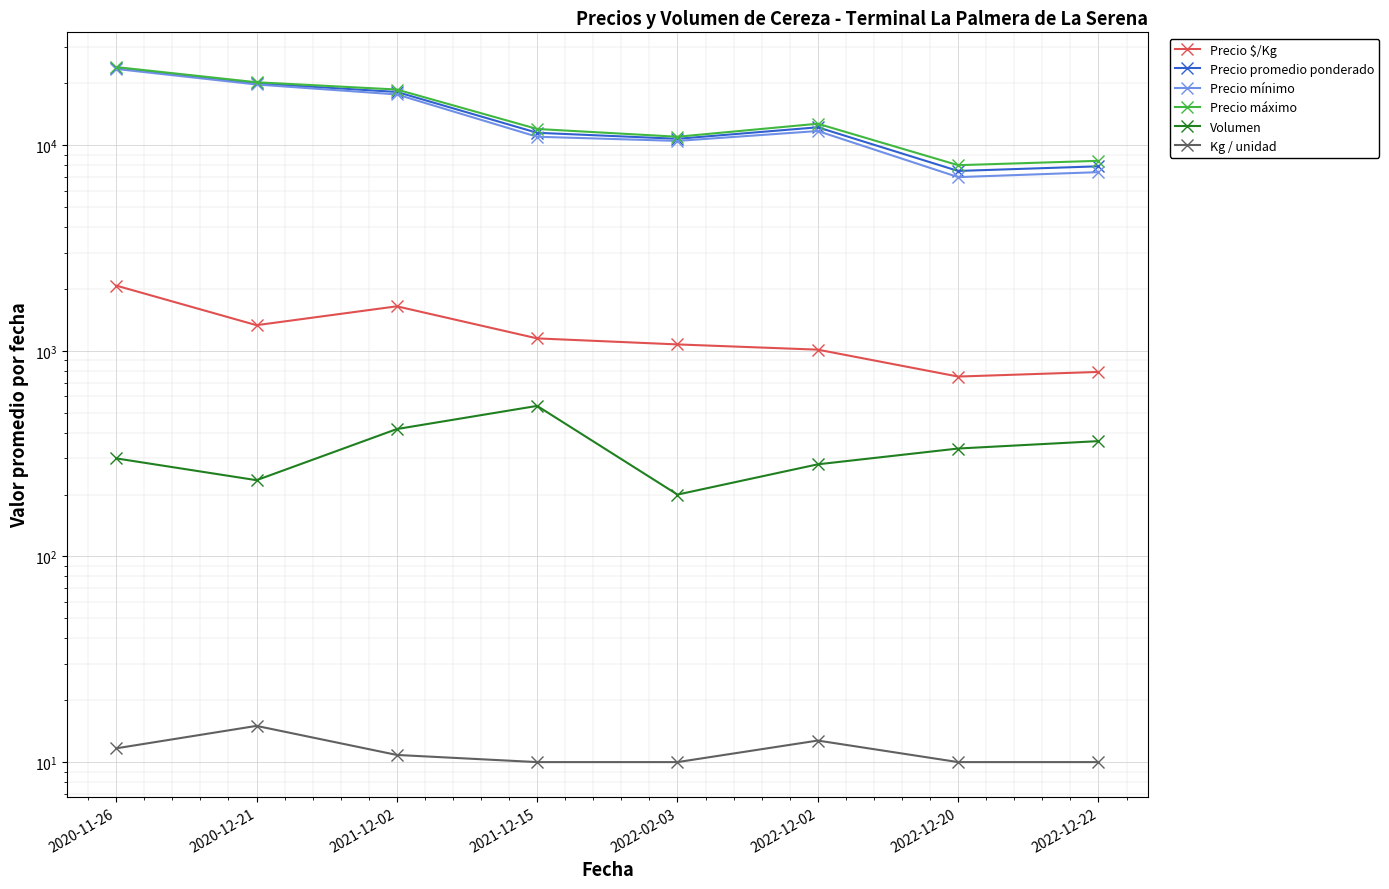

What is the sum of the Kg / unidad values at 2021-12-15 and 2022-12-22?

20.0